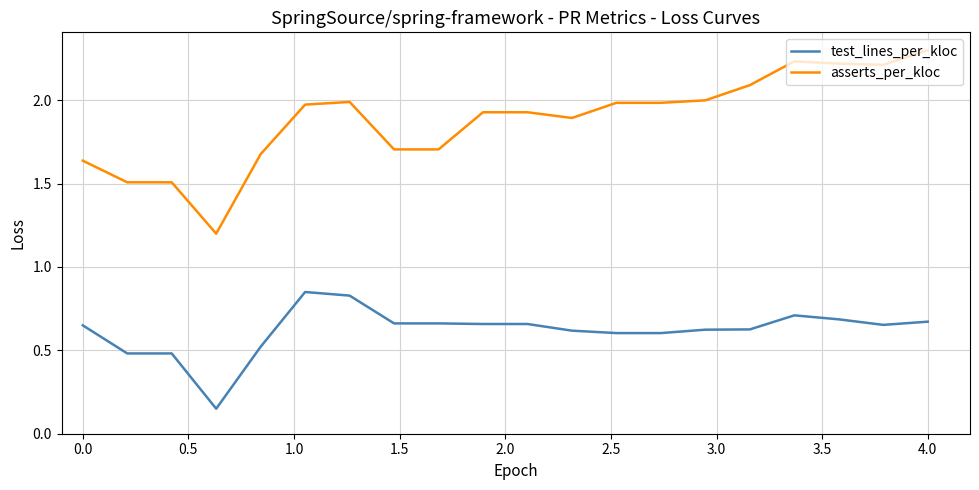

Which series has the largest total across all categories?

asserts_per_kloc